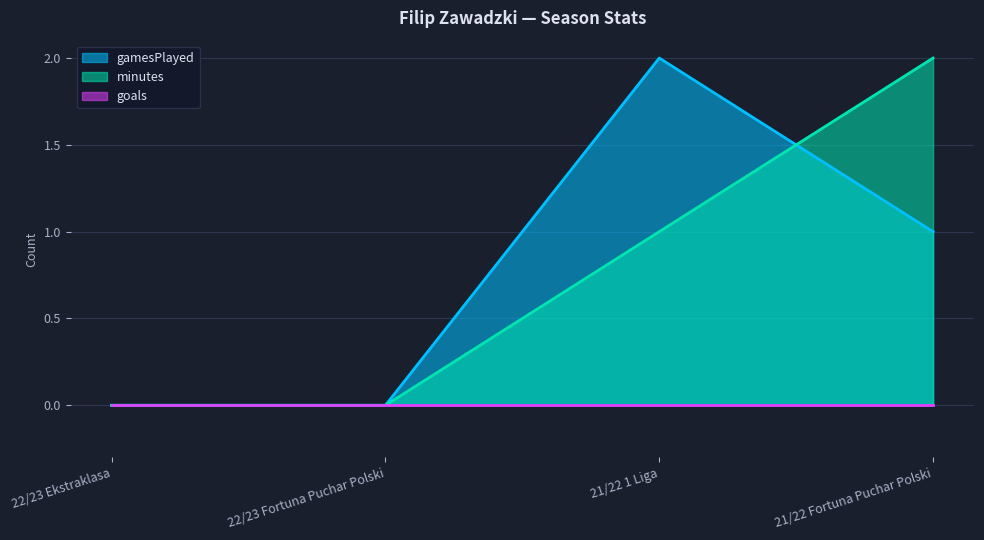

The value of gamesPlayed at 22/23 Fortuna Puchar Polski is 1. True or false?

False